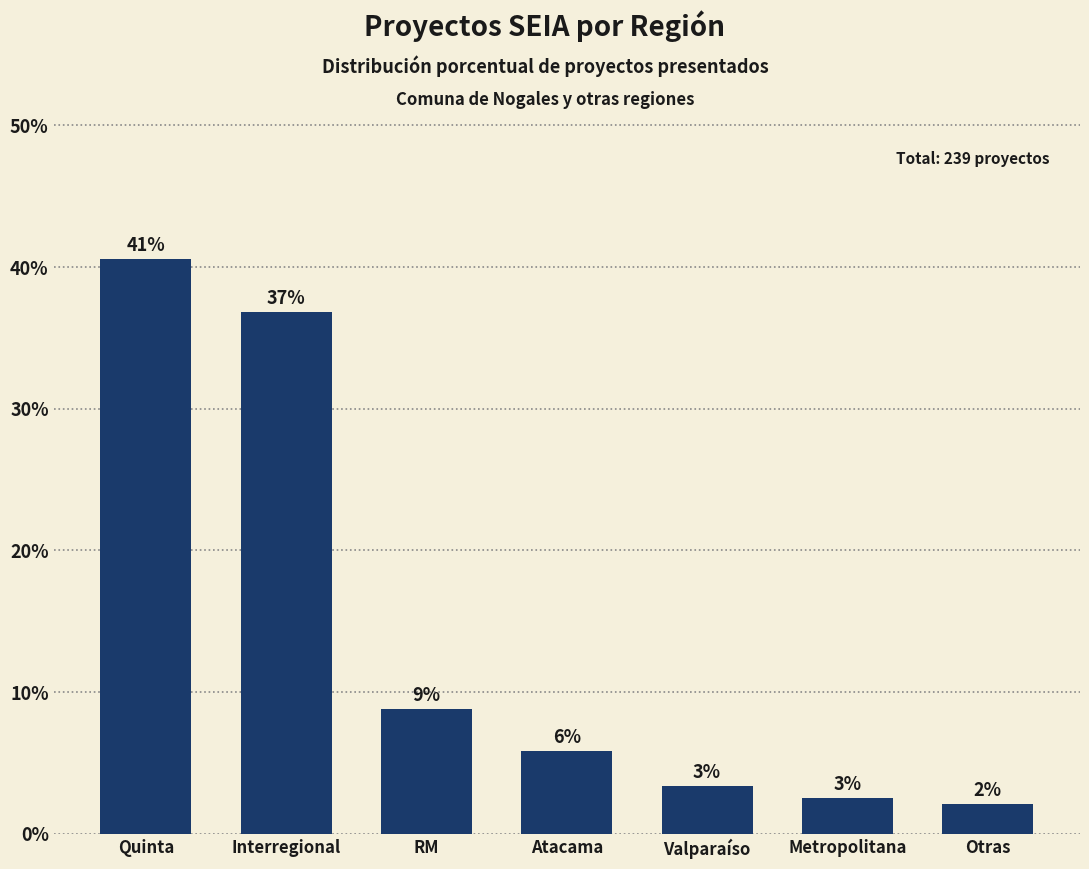

What is the approximate value at Atacama?

5.9